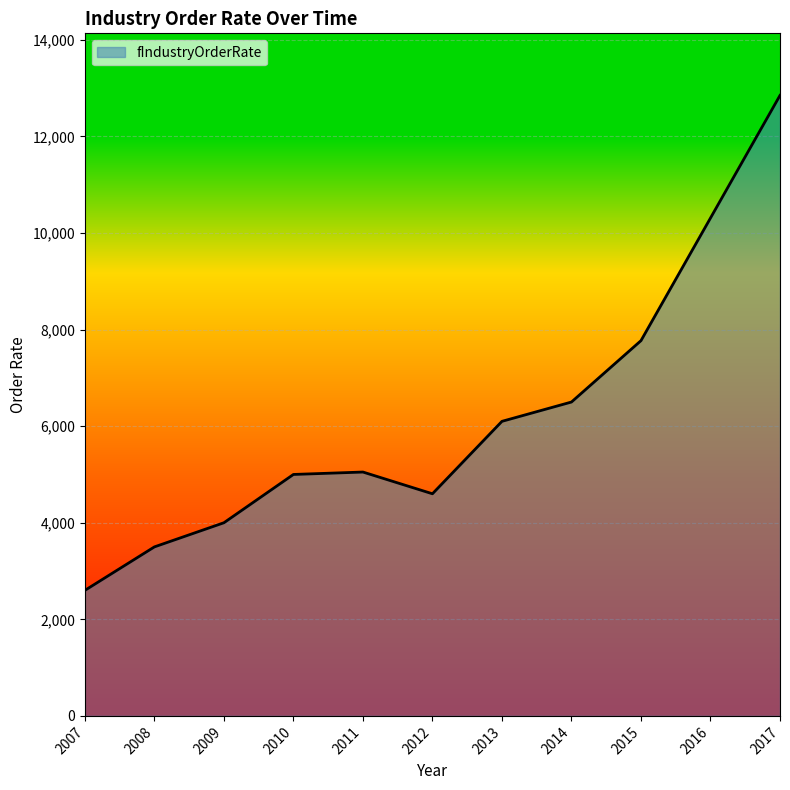

Where is the data nearest to the value 7725?

2015